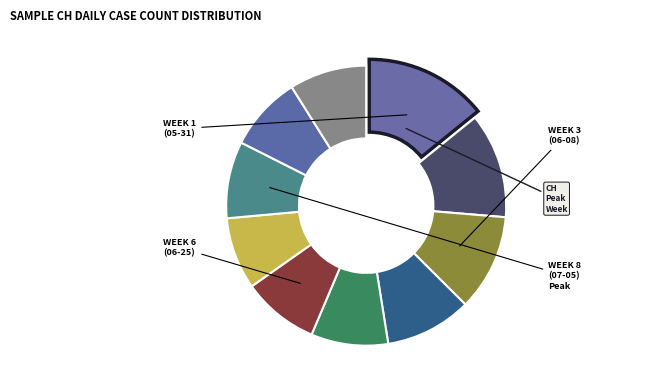

How many slices are in this pie chart?

10